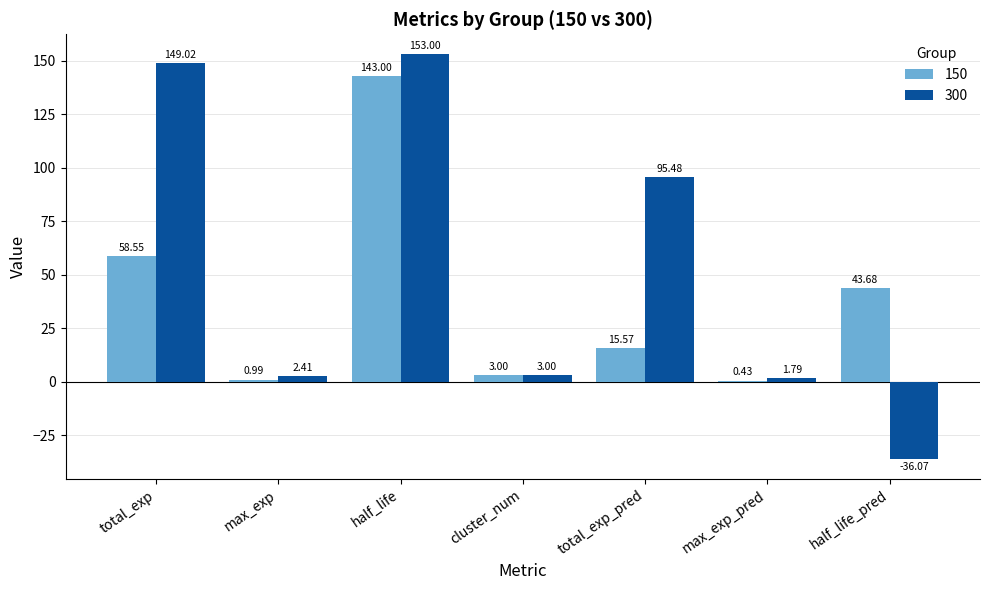

Is it true that 300 equals 95.5 at total_exp_pred?

True